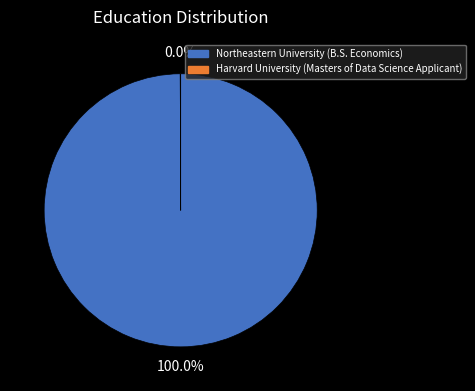

Is there any slice that represents more than half of the pie?

Yes